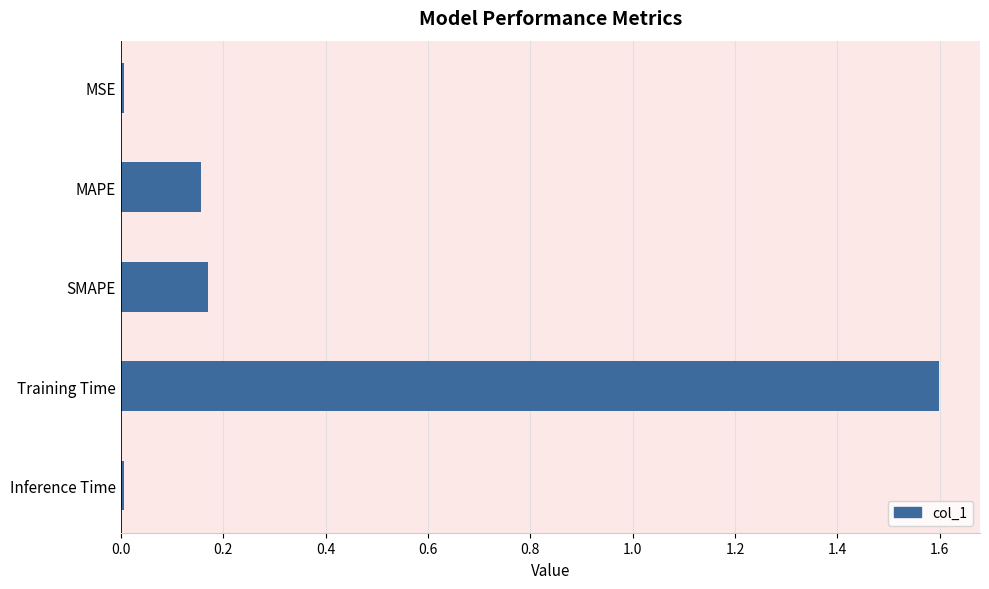

At which category does the chart reach its peak across all series?

Training Time